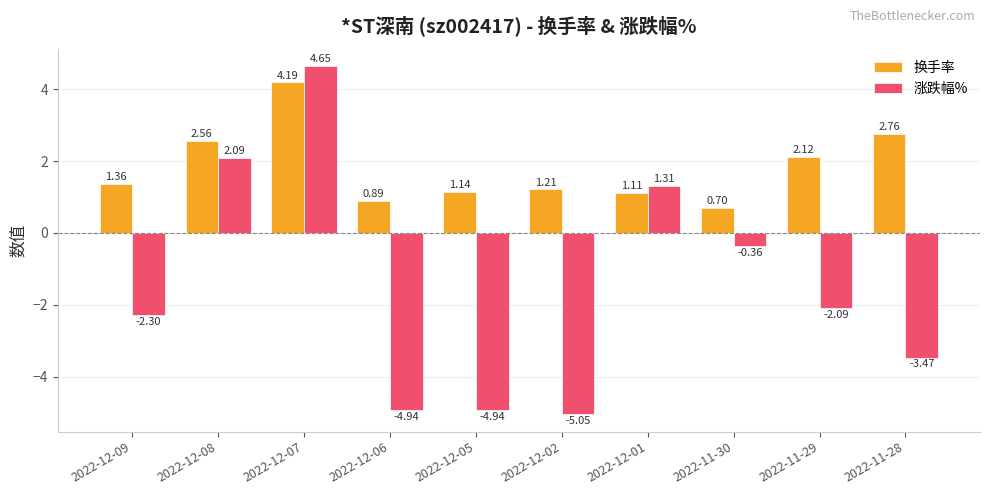

Rank the series by their maximum value, from lowest to highest.

换手率, 涨跌幅%